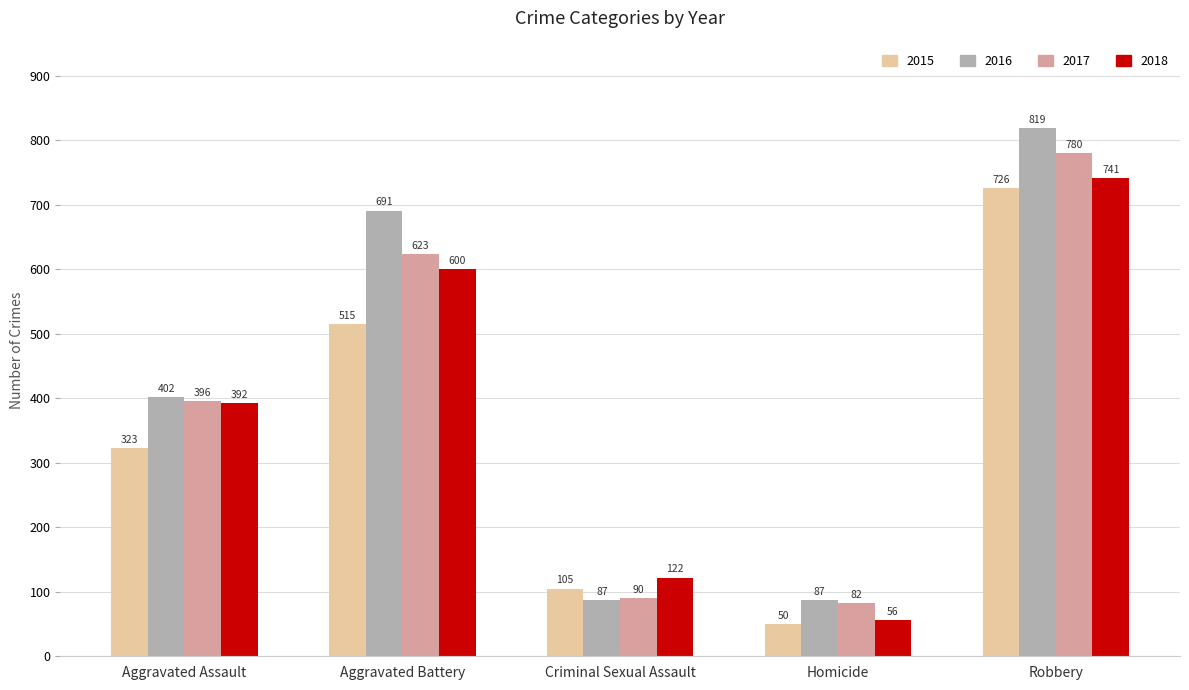

What position from the left is Criminal Sexual Assault?

3